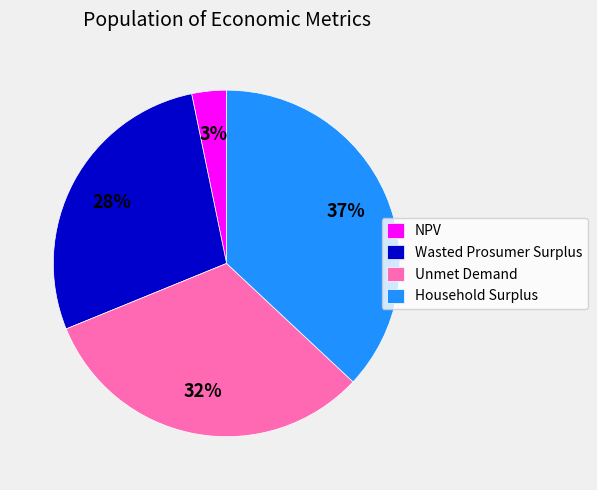

What percentage is the Unmet Demand slice, to the nearest percent?

32%